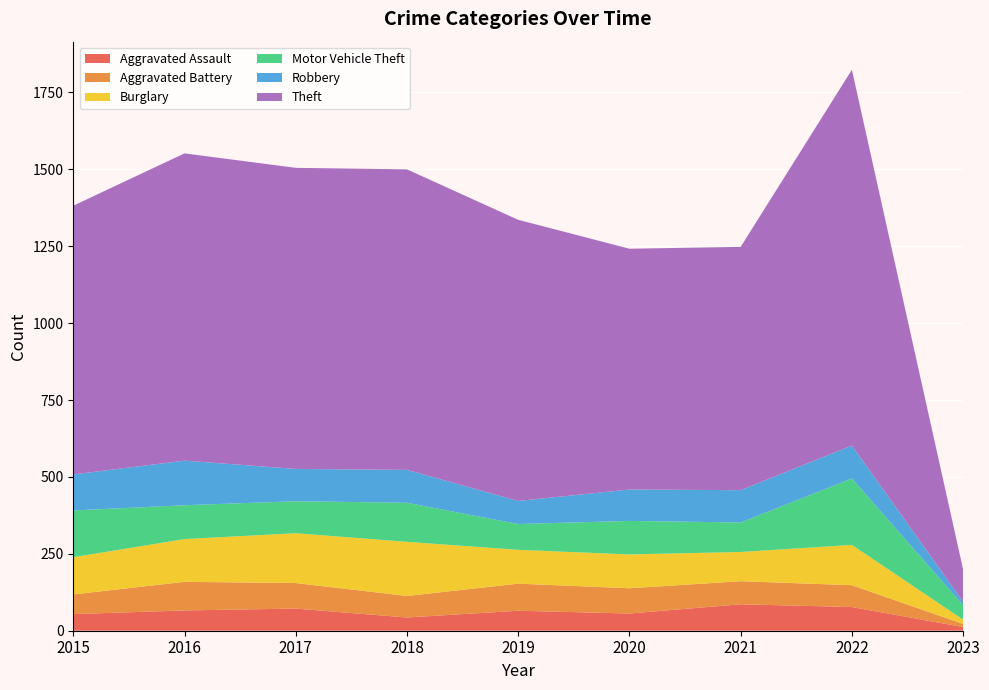

Reading left to right, transcribe all the data shown in this chart.

Aggravated Assault: 54	66	72	43	65	56	86	77	12
Aggravated Battery: 64	93	83	70	88	82	75	71	10
Burglary: 121	139	162	176	110	110	95	131	14
Motor Vehicle Theft: 152	110	104	127	84	109	96	216	47
Robbery: 117	145	105	107	75	102	105	107	11
Theft: 874	999	979	977	914	783	791	1222	105